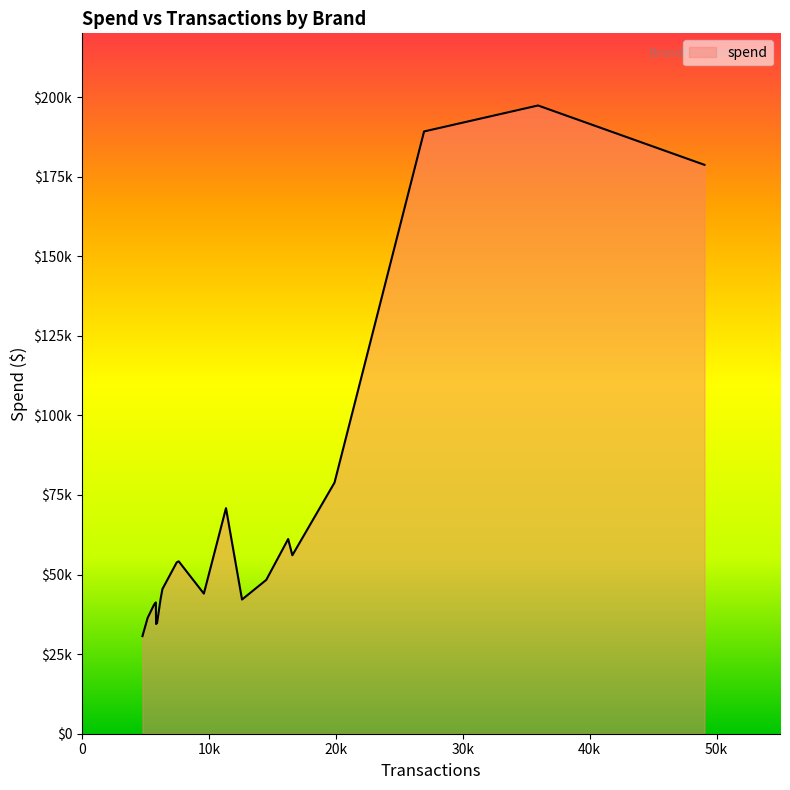

Does the chart have visible grid lines?

No